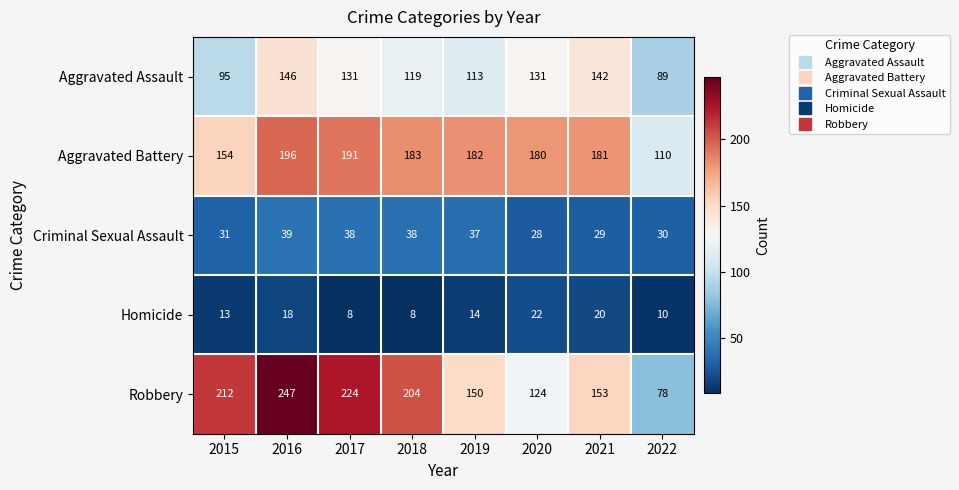

What is the difference between the Robbery values at 2016 and 2021?

94